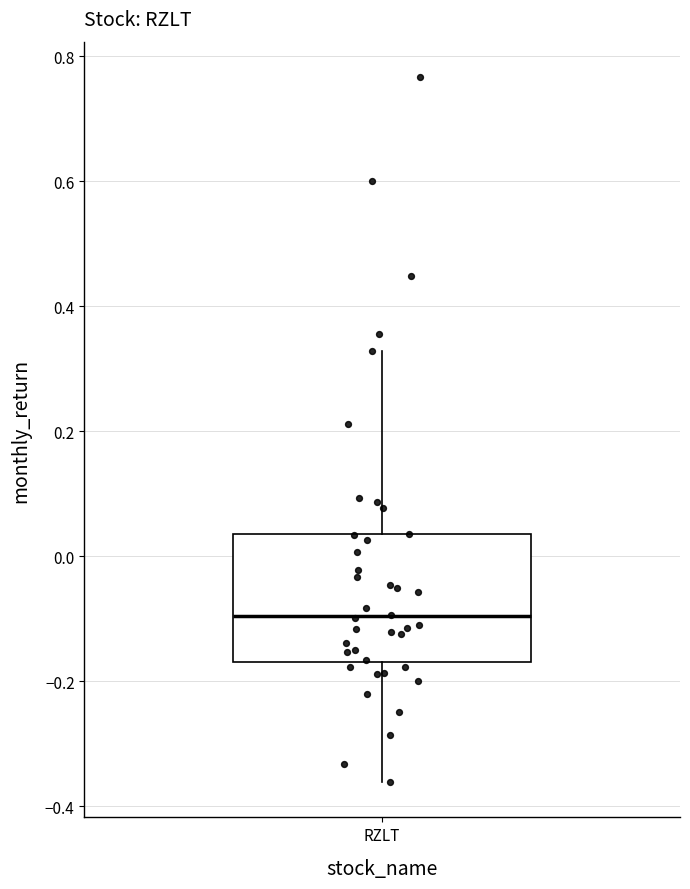

Where does the lower whisker of the box for RZLT end on the y-axis? The values are not printed on the chart, so give them approximately, as read against the axis.

-0.36